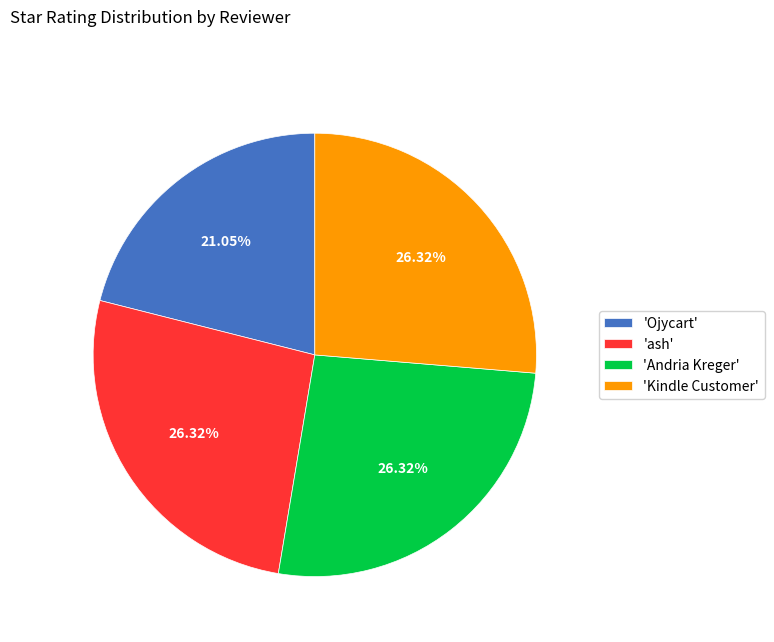

What is the ratio of the value at 'Ojycart' to the value at 'Andria Kreger'?

0.8